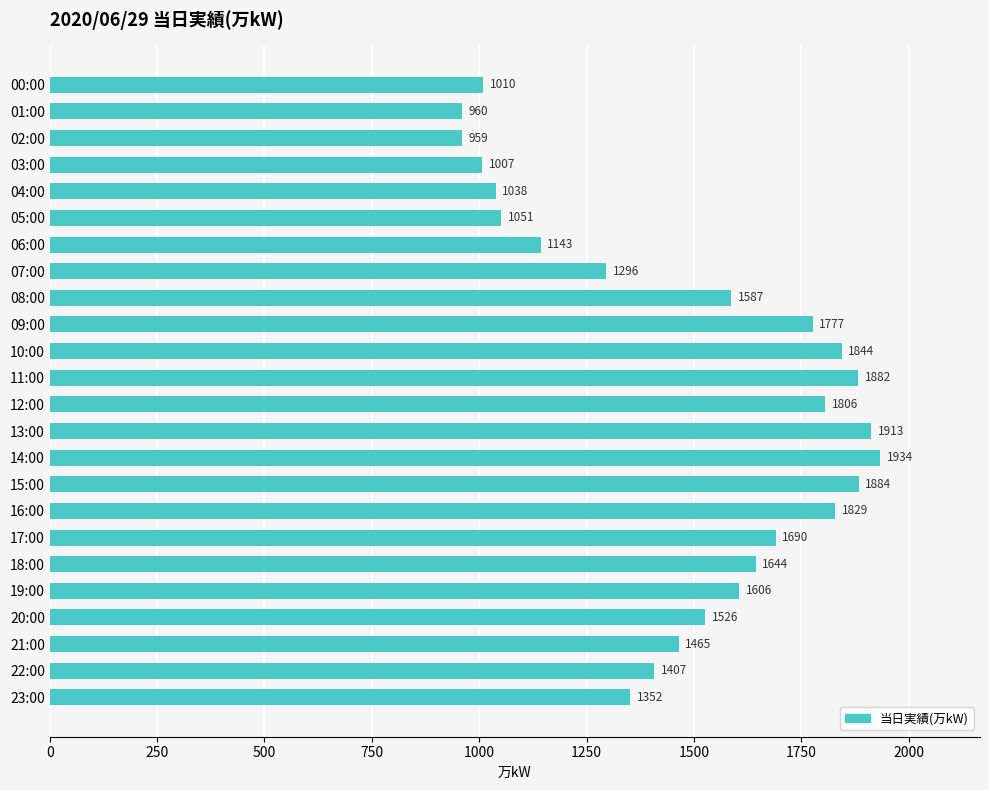

Reading top to bottom, transcribe all the data shown in this chart.

1010	960	959	1007	1038	1051	1143	1296	1587	1777	1844	1882	1806	1913	1934	1884	1829	1690	1644	1606	1526	1465	1407	1352